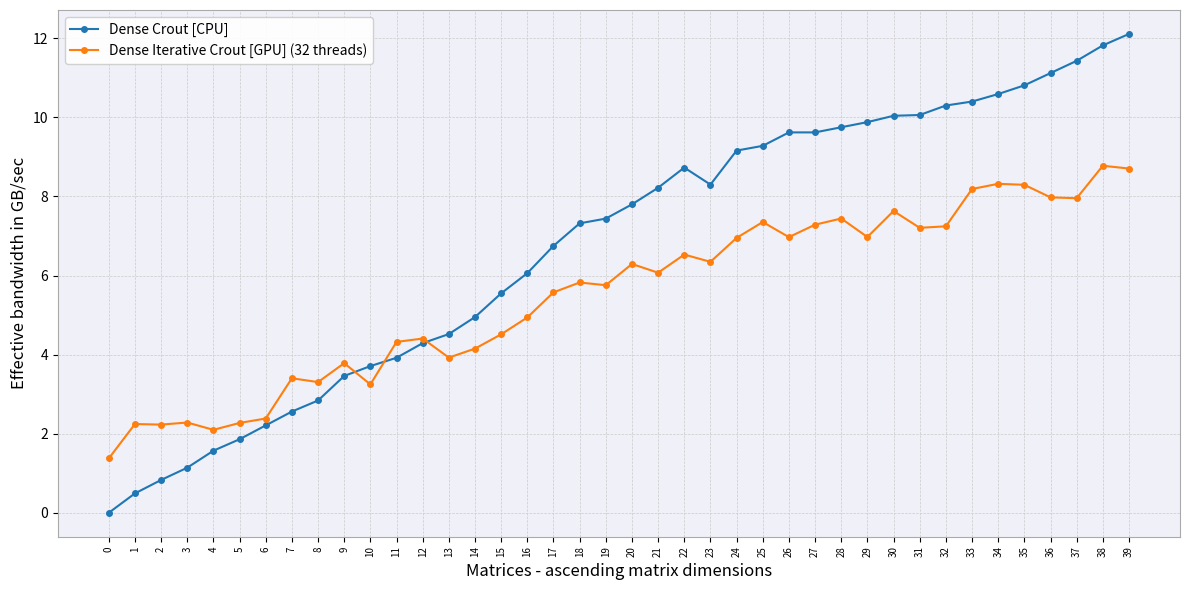

How many times do Dense Crout [CPU] and Dense Iterative Crout [GPU] (32 threads) cross each other?

3